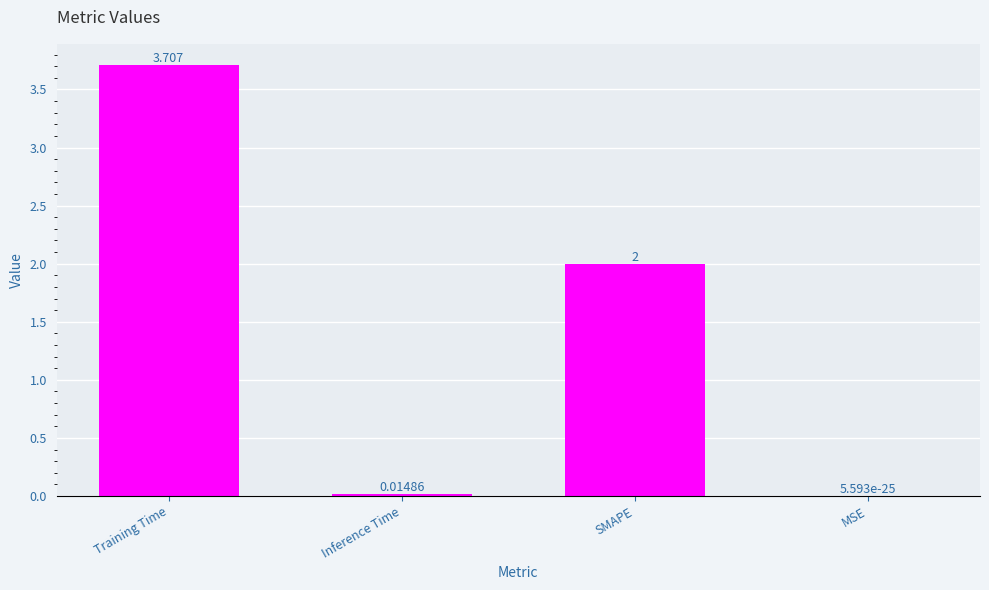

Where does the data first go above 2?

Training Time